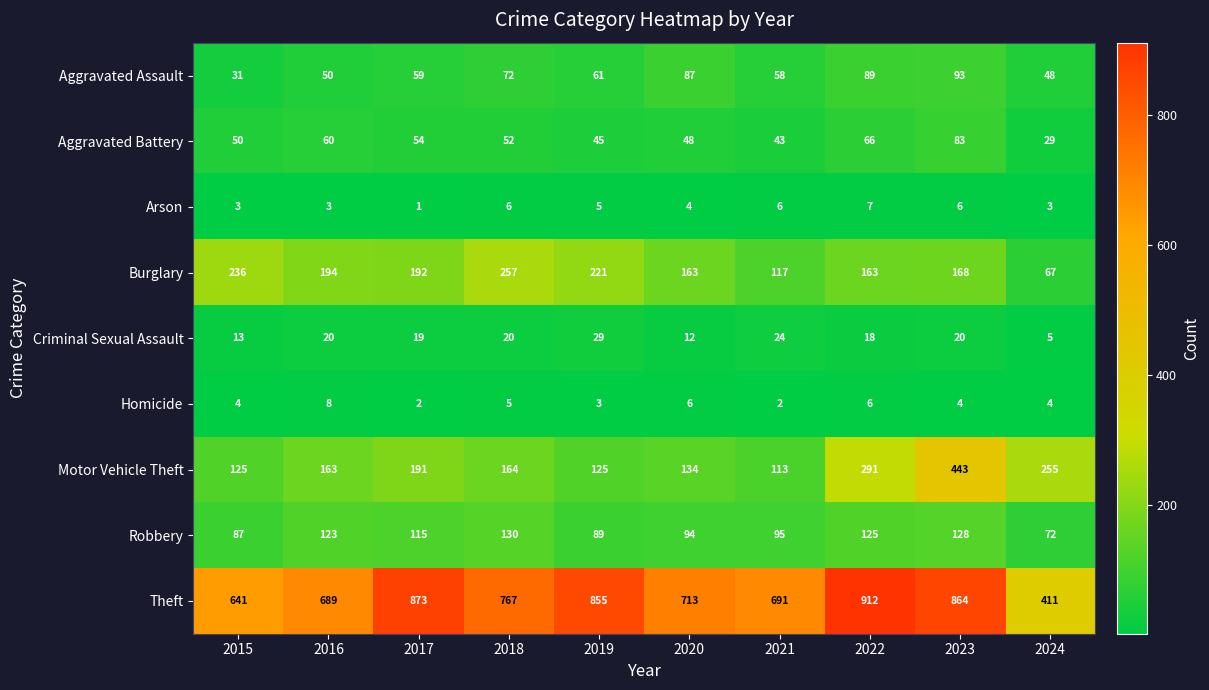

At which category is the sum across all series the highest?

2023